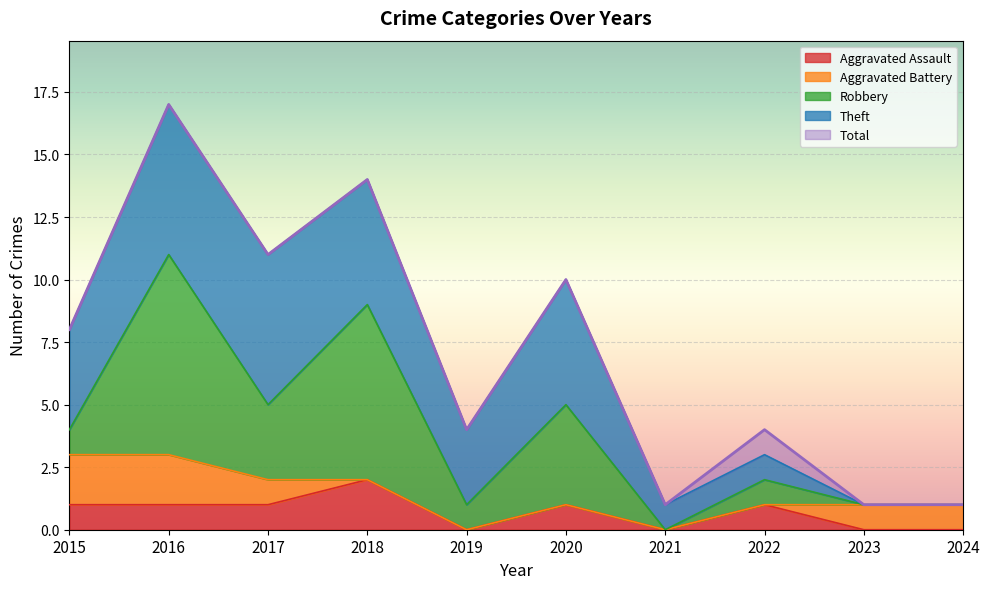

How many interior local peaks does the Aggravated Assault series have?

3